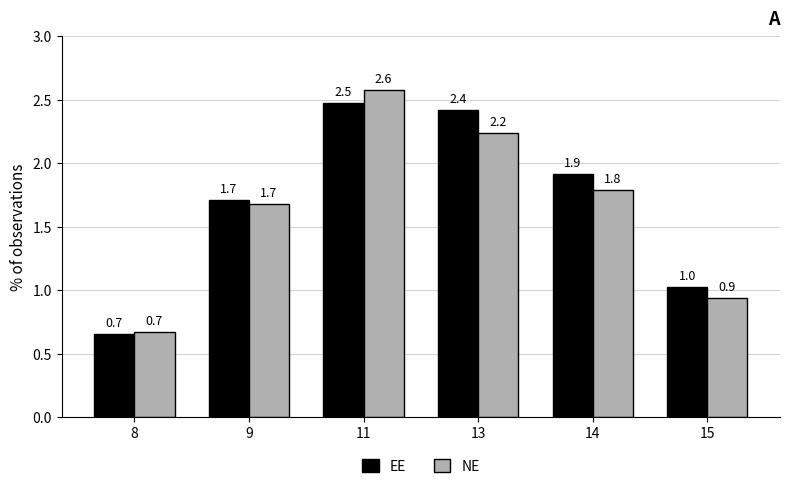

What are all the series names shown in the legend?

EE, NE